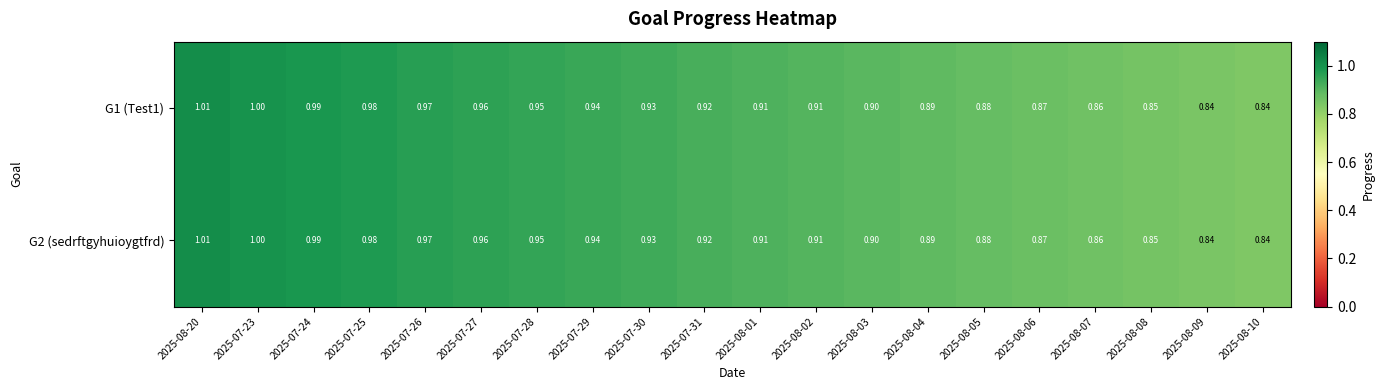

At which category is the sum across all series the highest?

2025-08-20